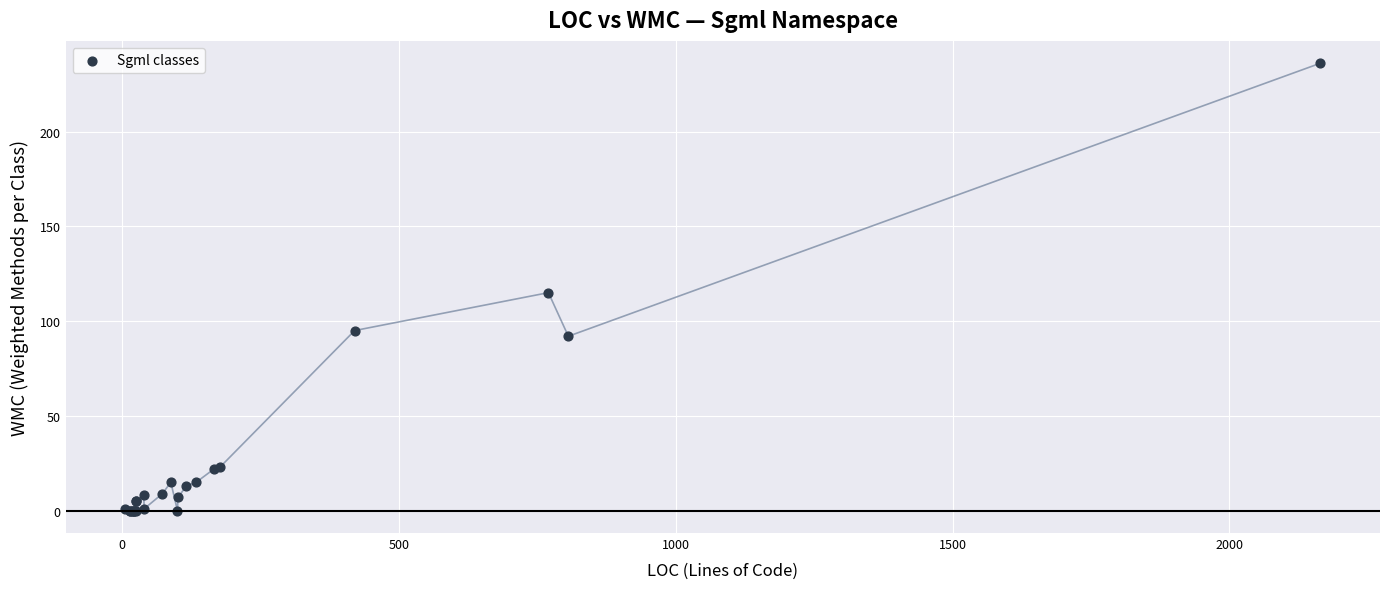

What Y value in the scatter plot is closest to 118?

115